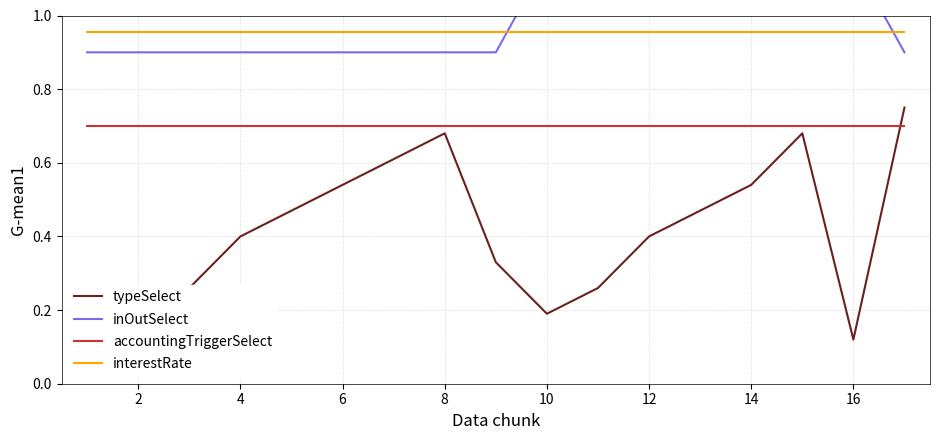

True or false: accountingTriggerSelect and interestRate cross at least once.

False